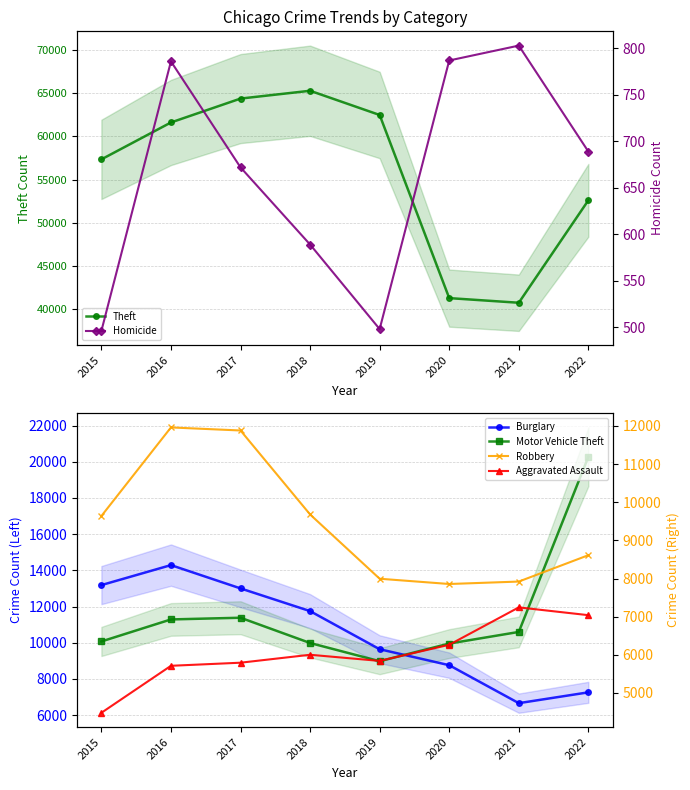

Which label corresponds to the smallest value in the chart?

2015